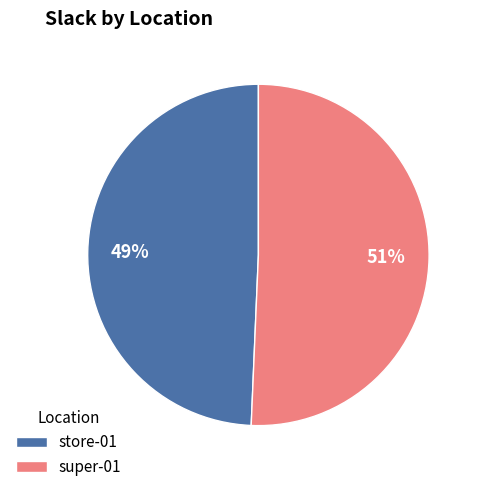

What is the largest slice in the pie chart?

super-01